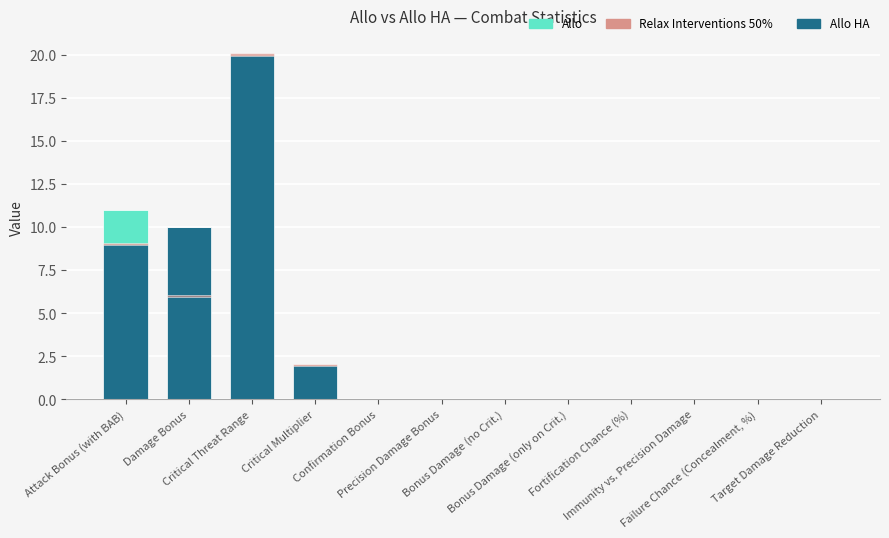

What are all the series names shown in the legend?

Allo HA, Allo, Relax Interventions 50%